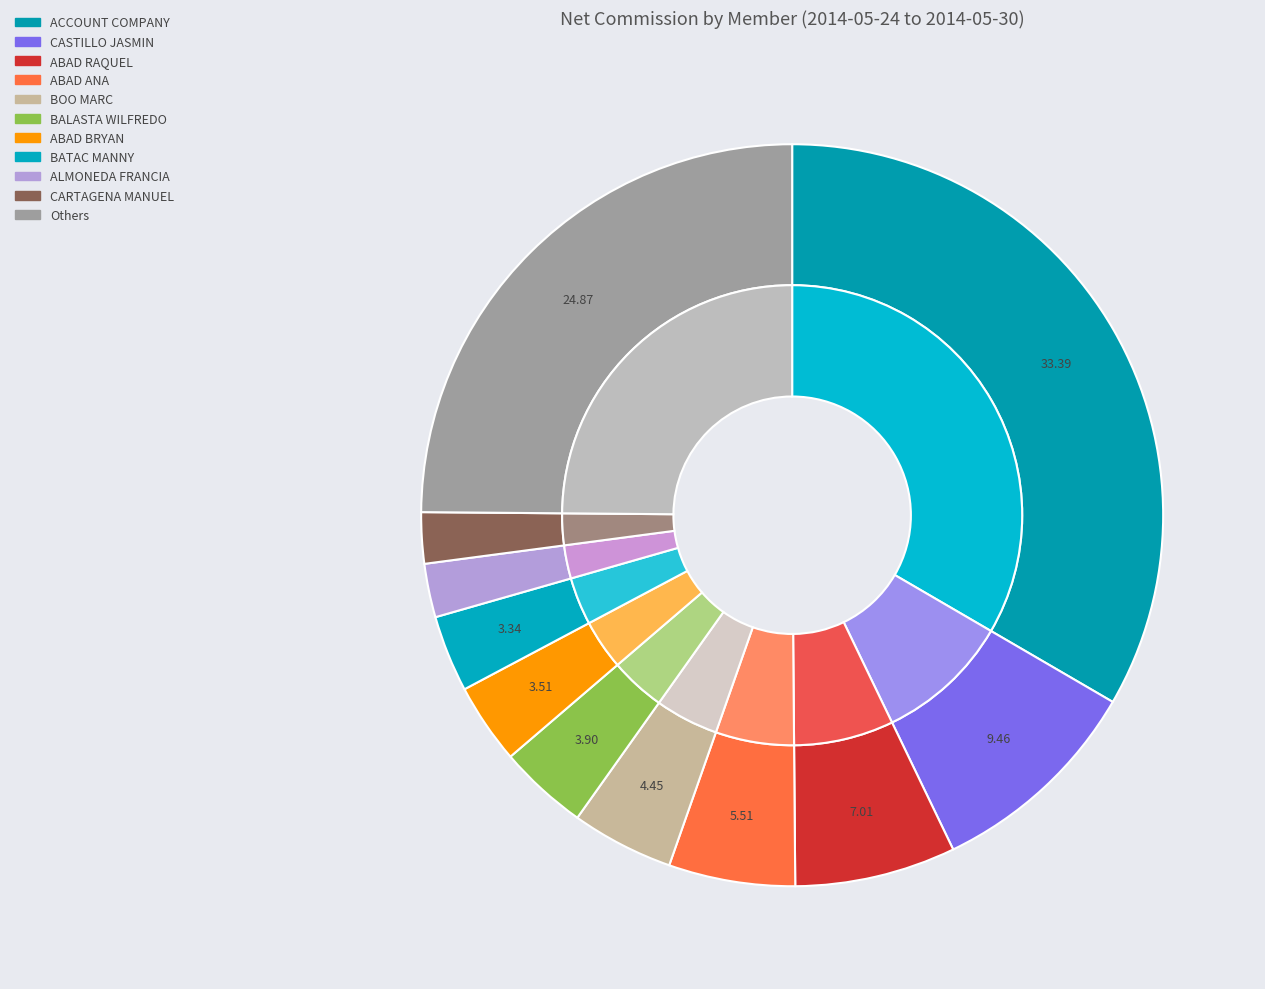

Does POWER 4 GROUP represent more than half of the total?

No